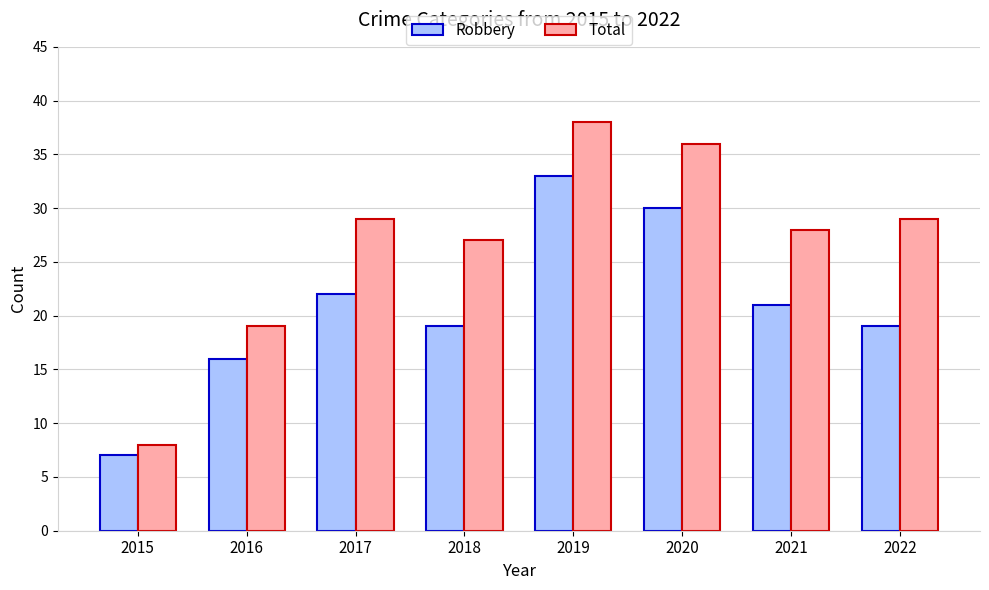

Reading left to right, list all the values displayed in this chart.

Robbery: 2015=7	2016=16	2017=22	2018=19	2019=33	2020=30	2021=21	2022=19
Total: 2015=8	2016=19	2017=29	2018=27	2019=38	2020=36	2021=28	2022=29